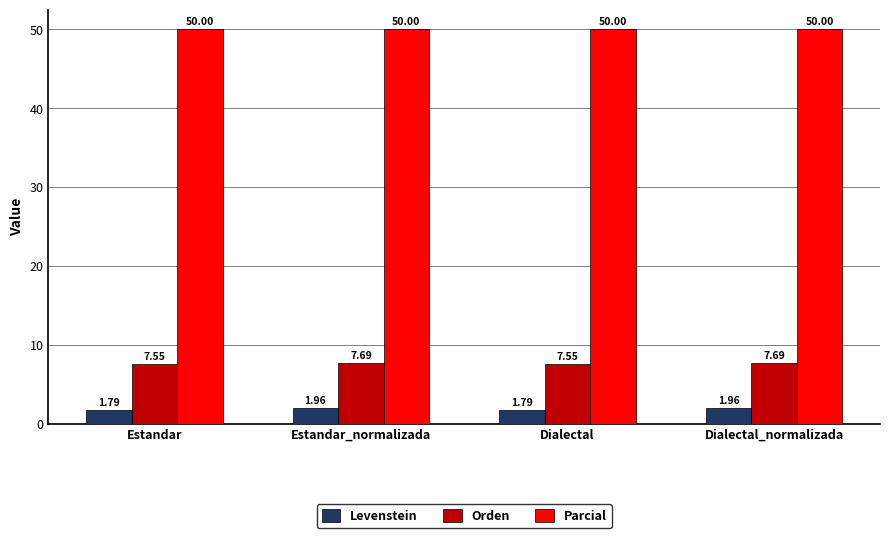

At how many categories does at least one series exceed 29?

4